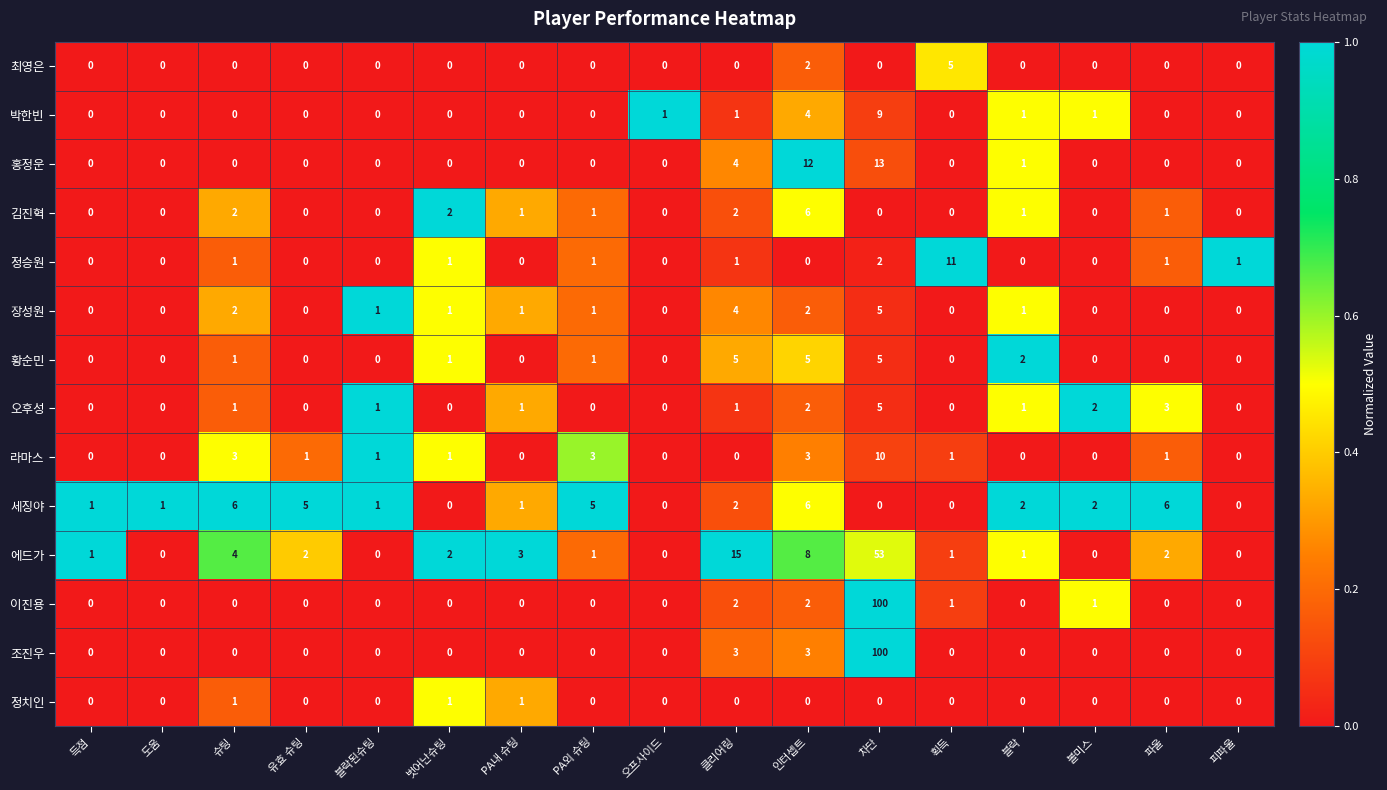

At how many categories does at least one series exceed 0?

17